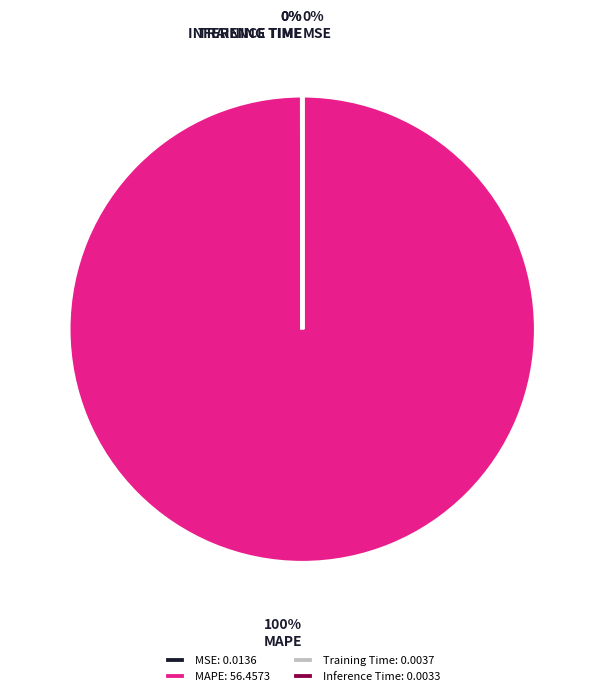

To the nearest percent, what is the average slice percentage?

25%